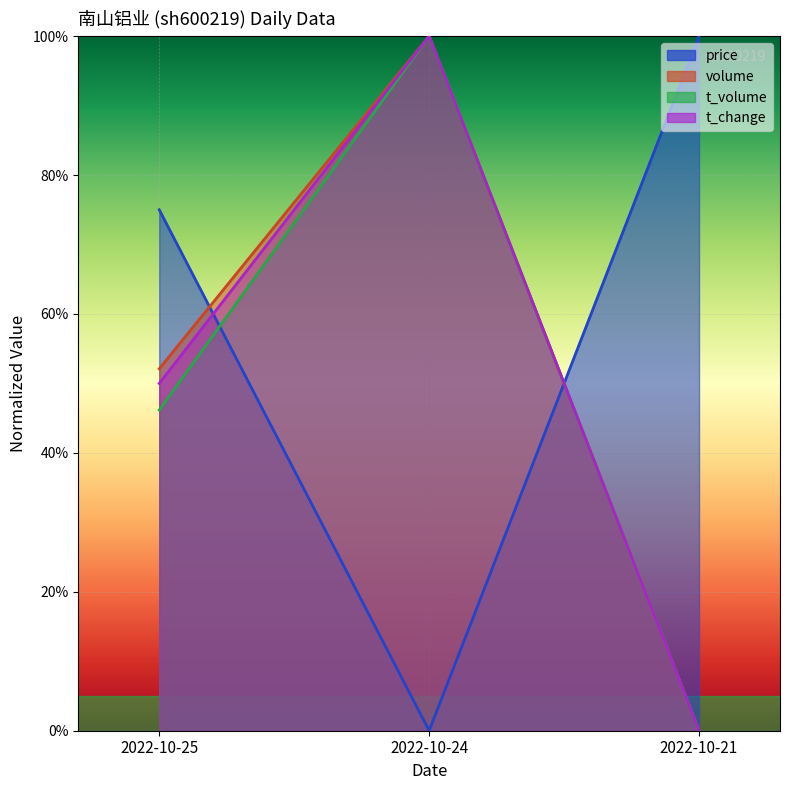

Reading right to left, list all the values displayed in this chart.

price: 2022-10-21=1.0	2022-10-24=0.0	2022-10-25=0.7
volume: 2022-10-21=0.0	2022-10-24=1.0	2022-10-25=0.5
t_volume: 2022-10-21=0.0	2022-10-24=1.0	2022-10-25=0.5
t_change: 2022-10-21=0.0	2022-10-24=1.0	2022-10-25=0.5